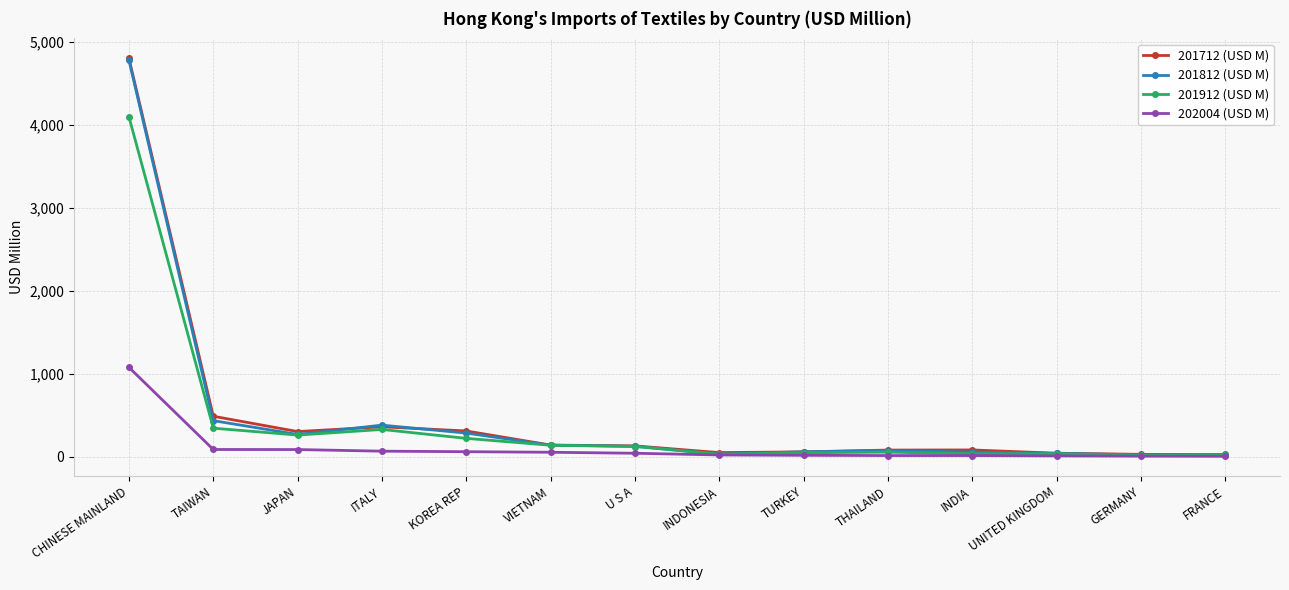

Which category has the highest value in the 201712 (USD M) series?

CHINESE MAINLAND